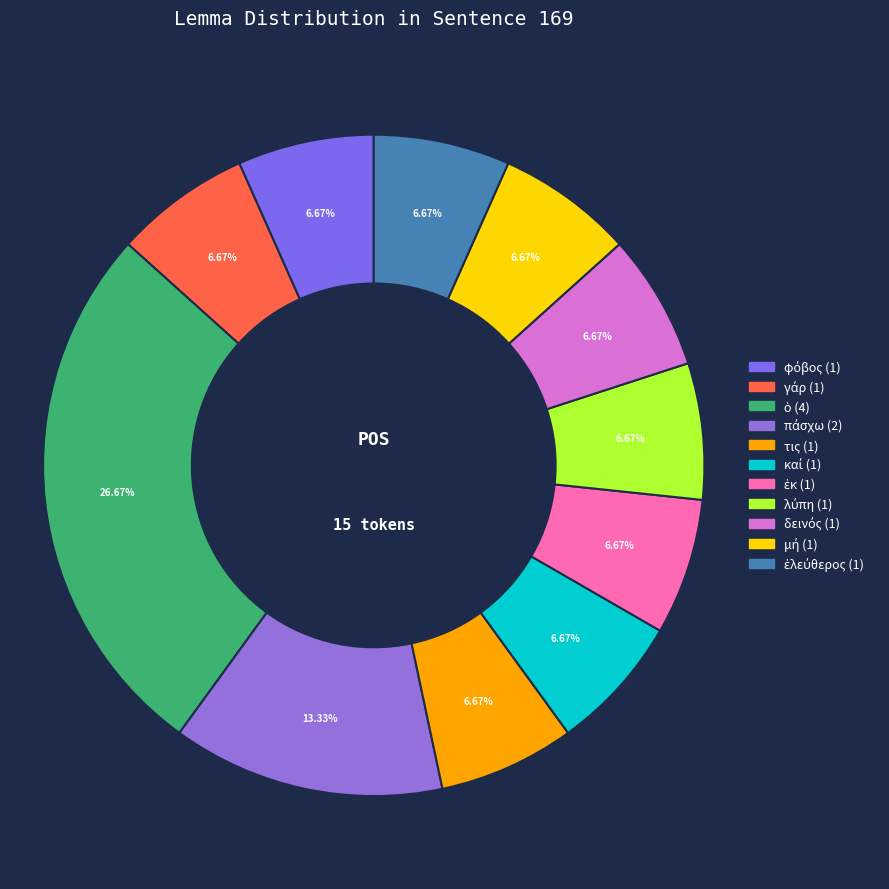

Which slice is the largest?

ὁ